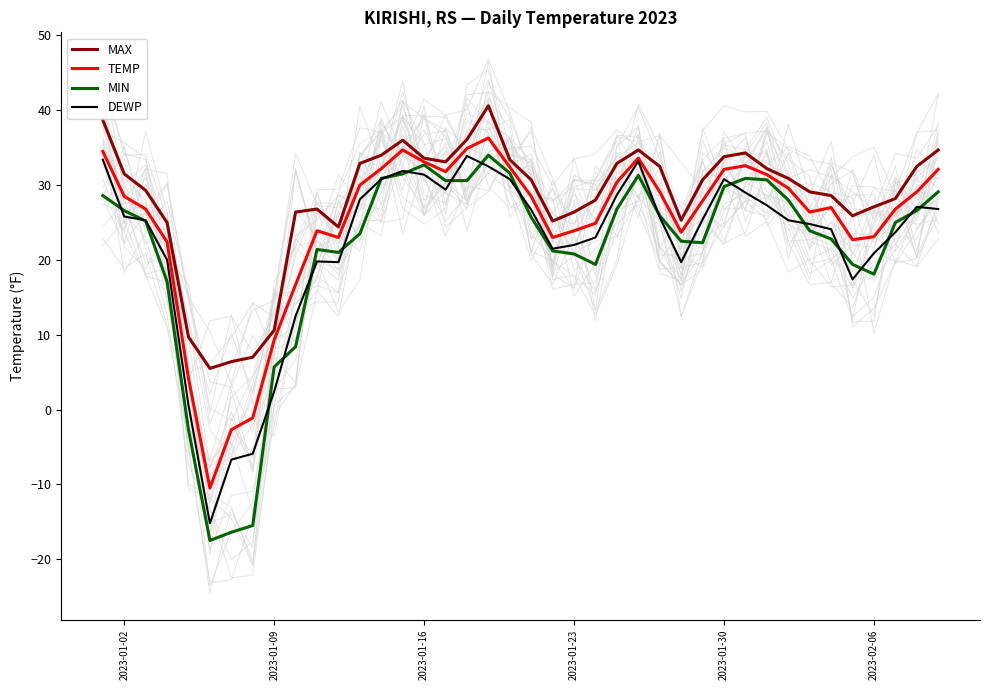

True or false: MIN and TEMP intersect in this chart.

False